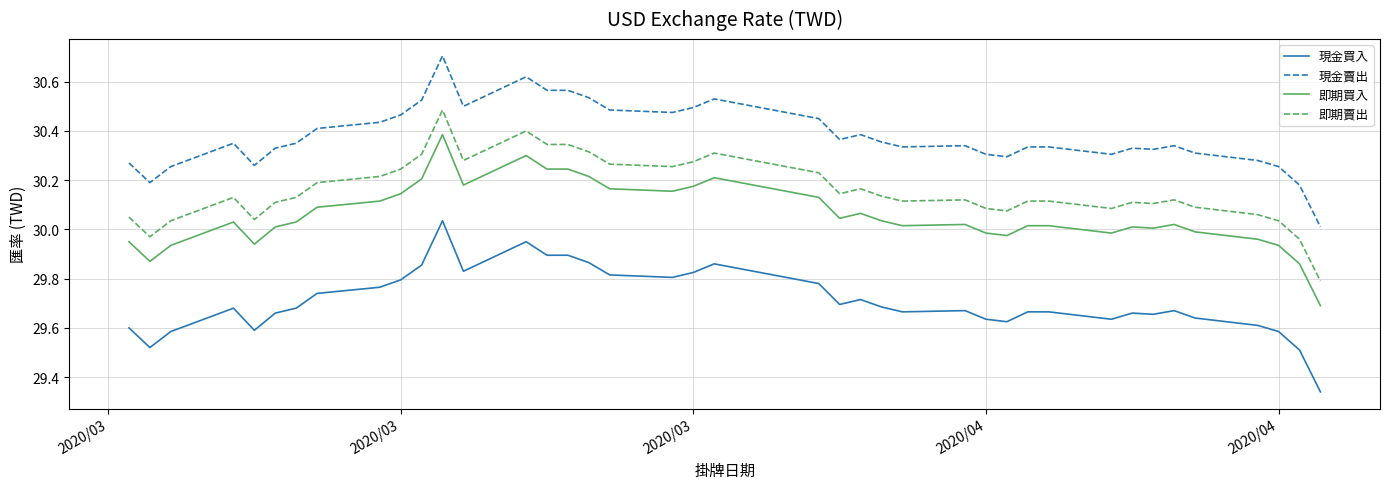

Which series has the largest total across all categories?

現金賣出